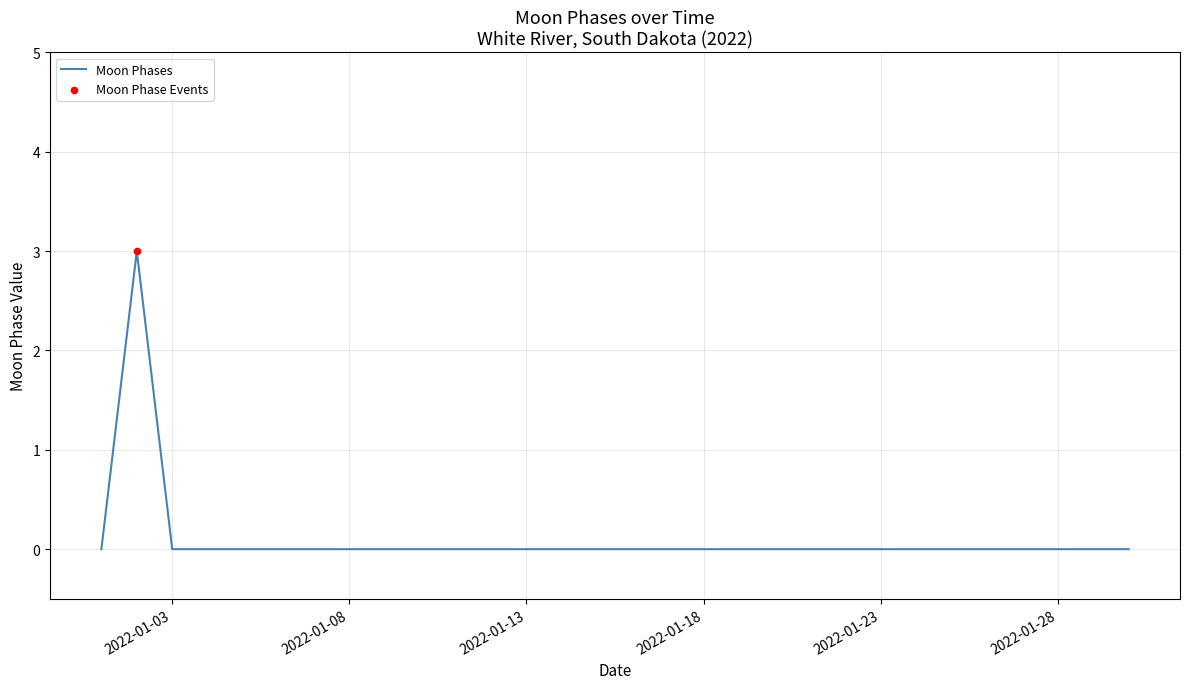

What is the difference between the maximum and minimum values?

3